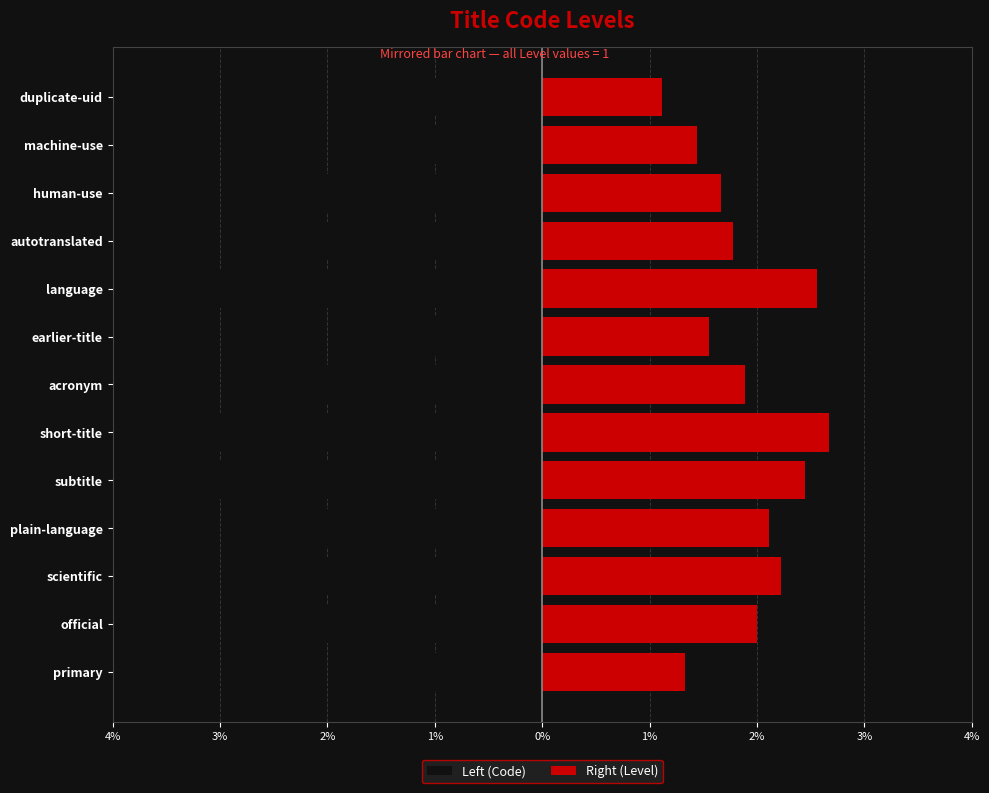

Is it true that Left (Code) equals -1.8 at earlier-title?

True